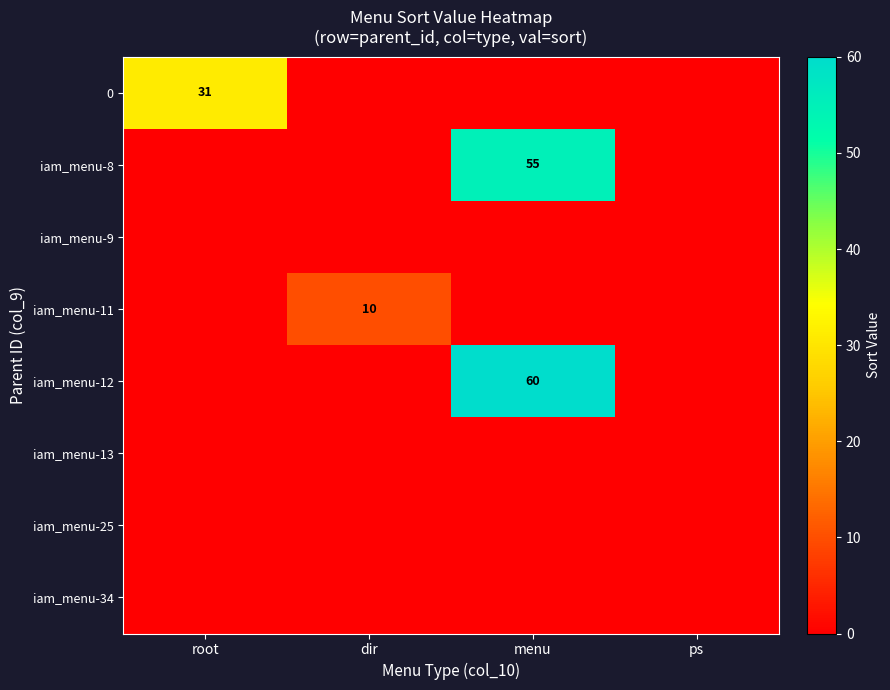

The value of iam_menu-11 at dir is 10. True or false?

True